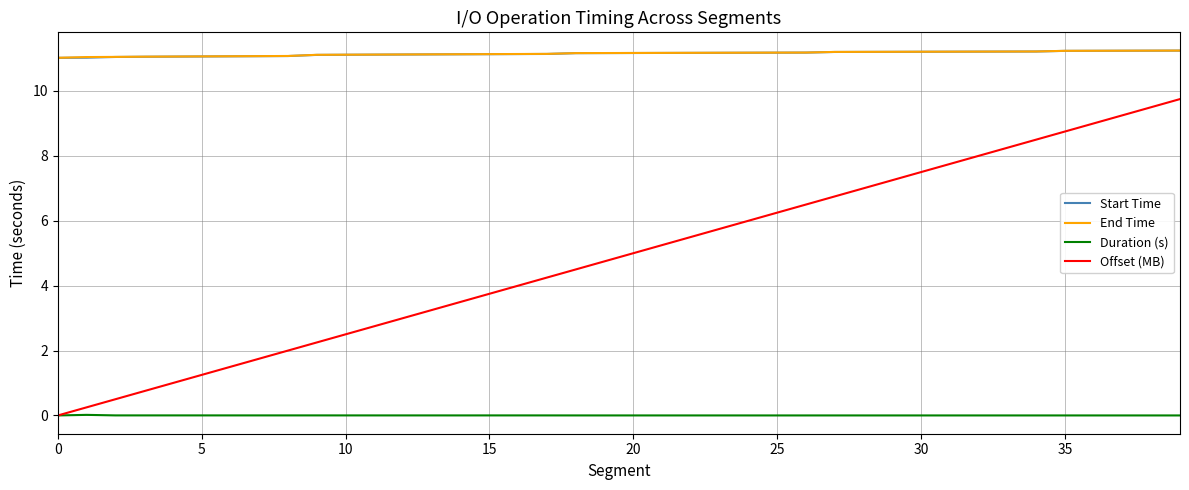

Count the number of categories in the chart.

40